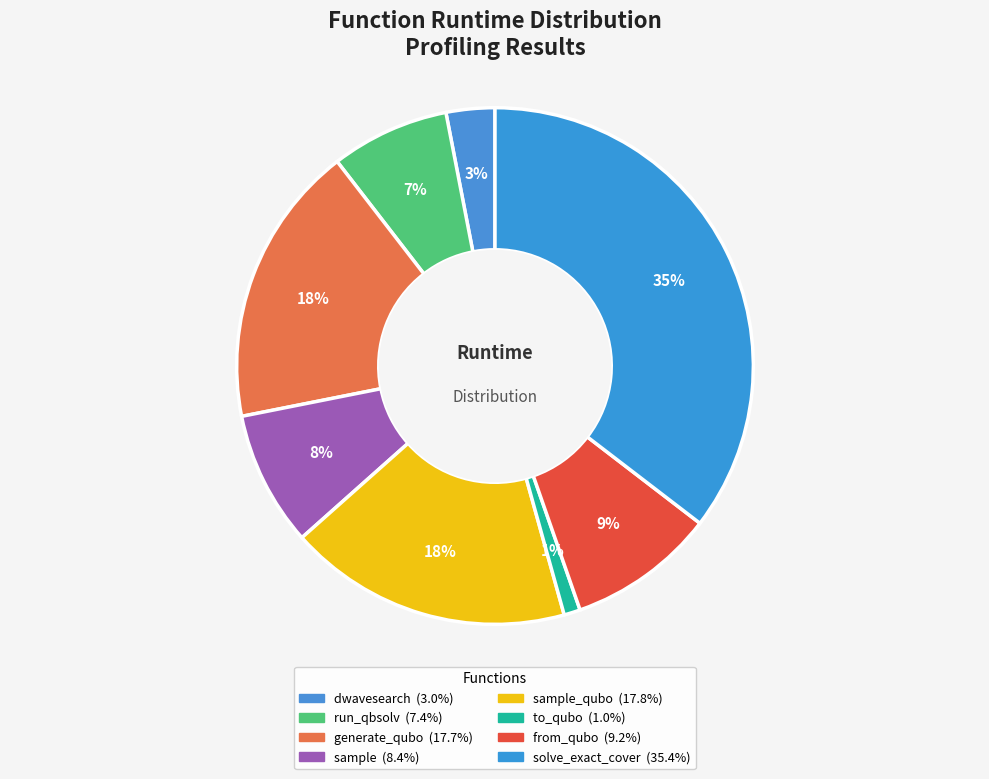

How many slices are in this pie chart?

8